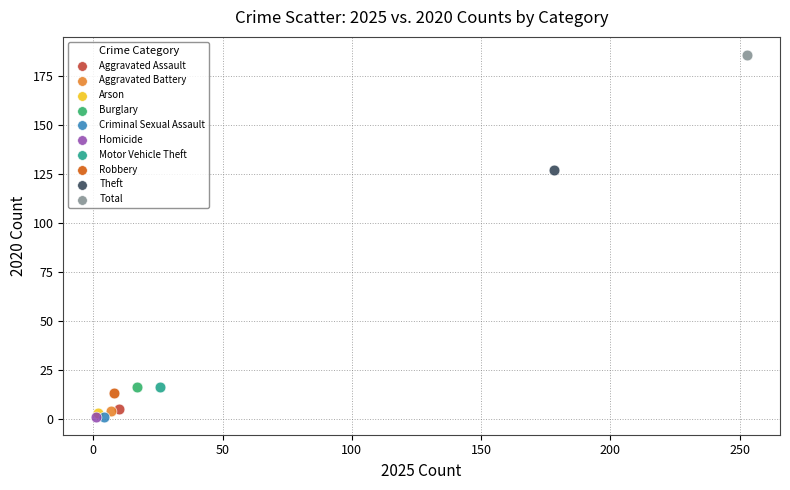

What are all the series names shown in the legend?

Aggravated Assault, Aggravated Battery, Arson, Burglary, Criminal Sexual Assault, Homicide, Motor Vehicle Theft, Robbery, Theft, Total